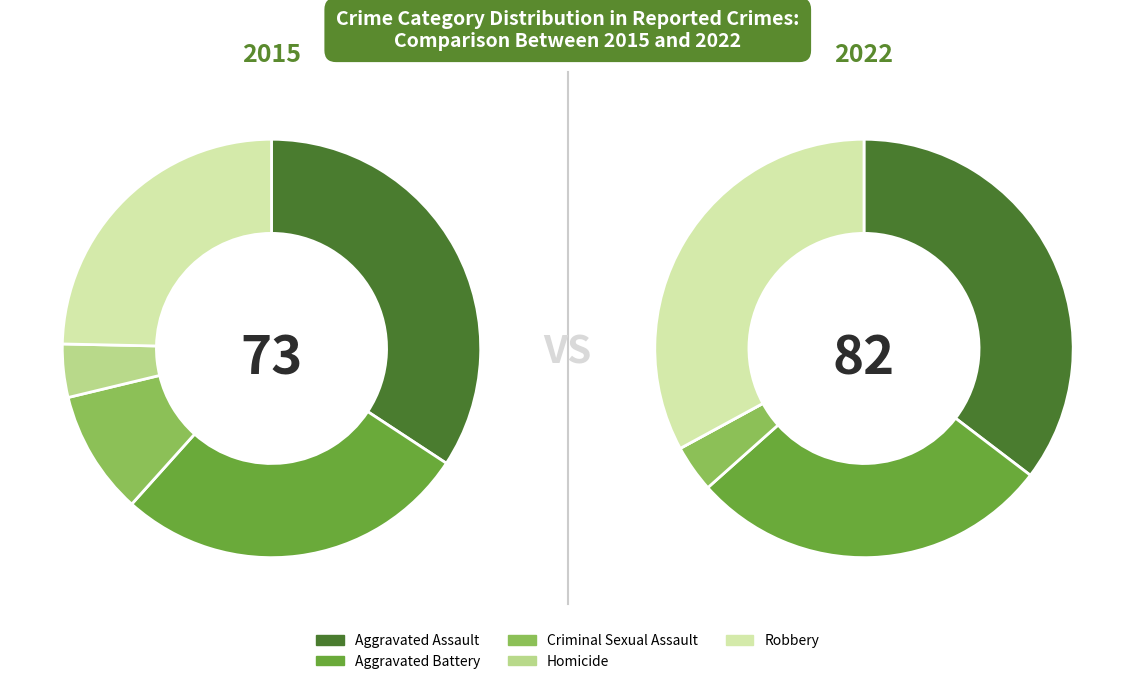

Which slice is the smallest?

Homicide